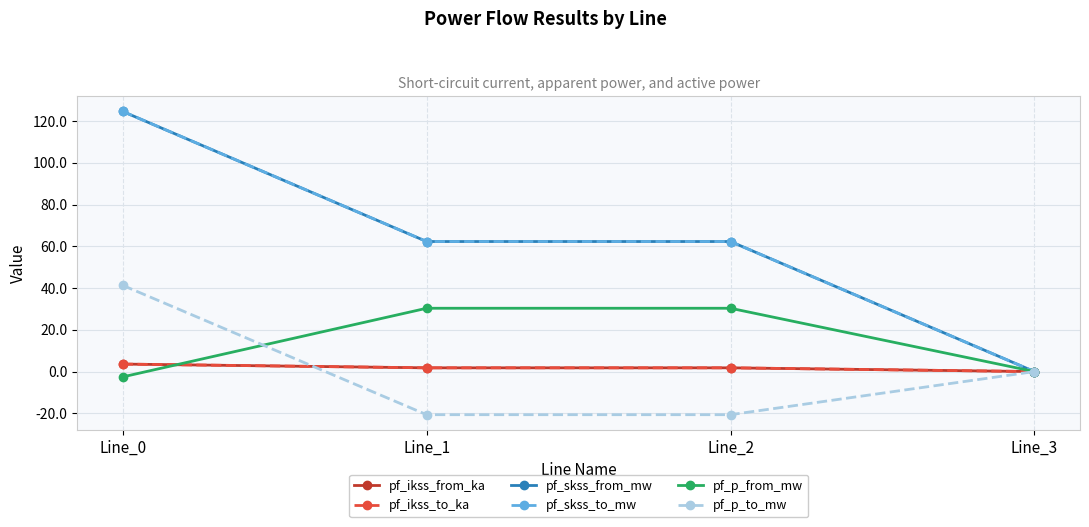

Which series has the largest total across all categories?

pf_skss_from_mw